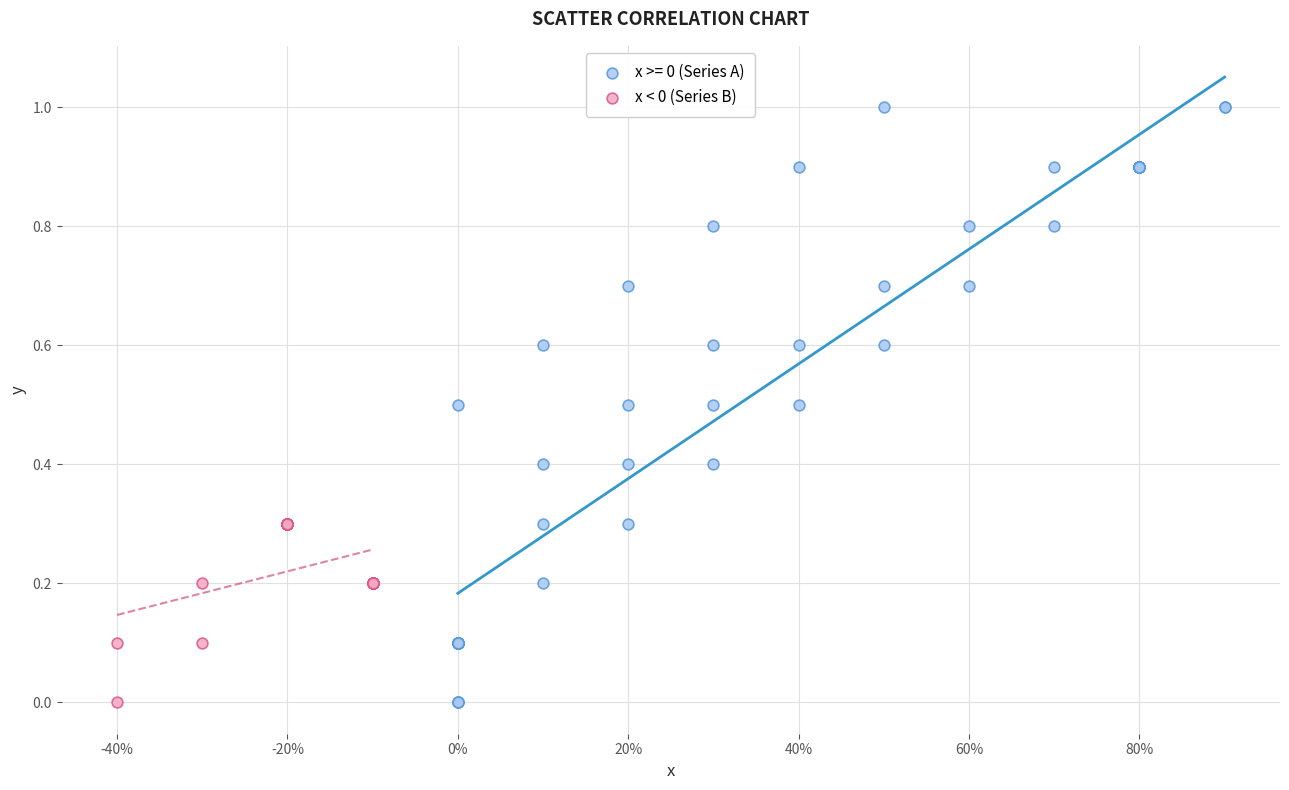

Which series has the largest Y range (max minus min)?

x >= 0 (Series A)